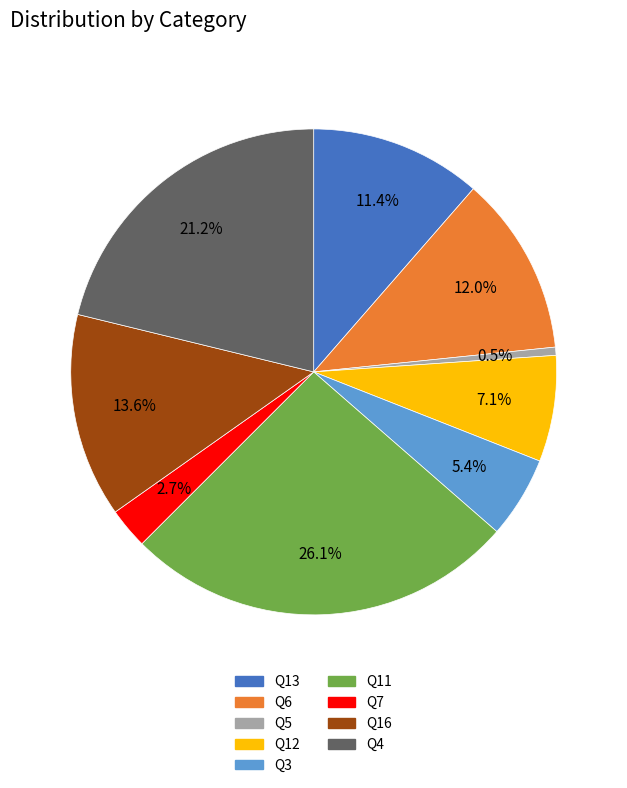

Does any single category account for the majority?

No